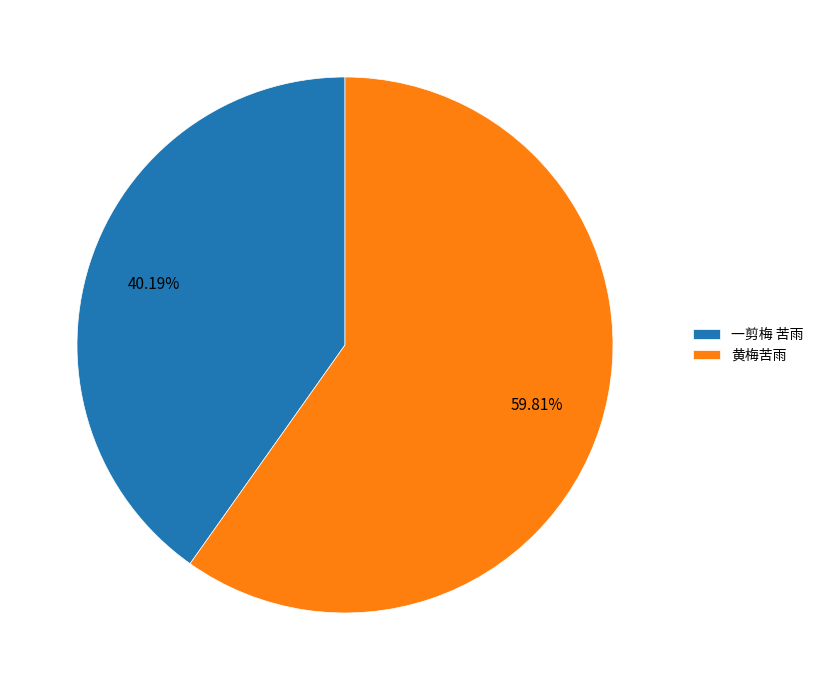

Does 一剪梅 苦雨 account for over 50% of the chart?

No